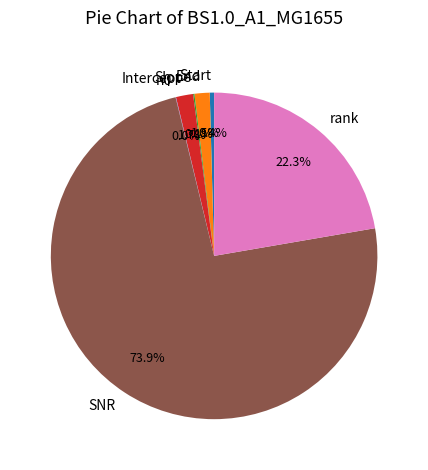

What is the largest slice in the pie chart?

SNR